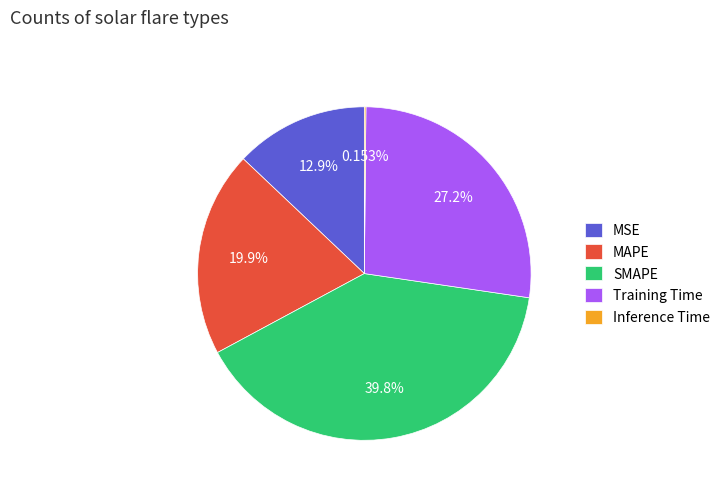

Is Training Time the majority of the pie?

No